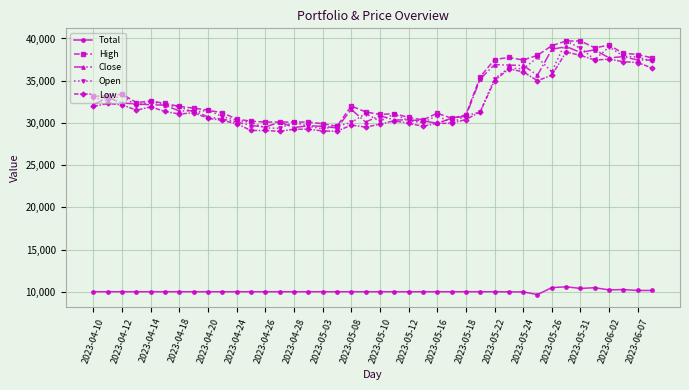

What is the smallest value displayed?

9662.1